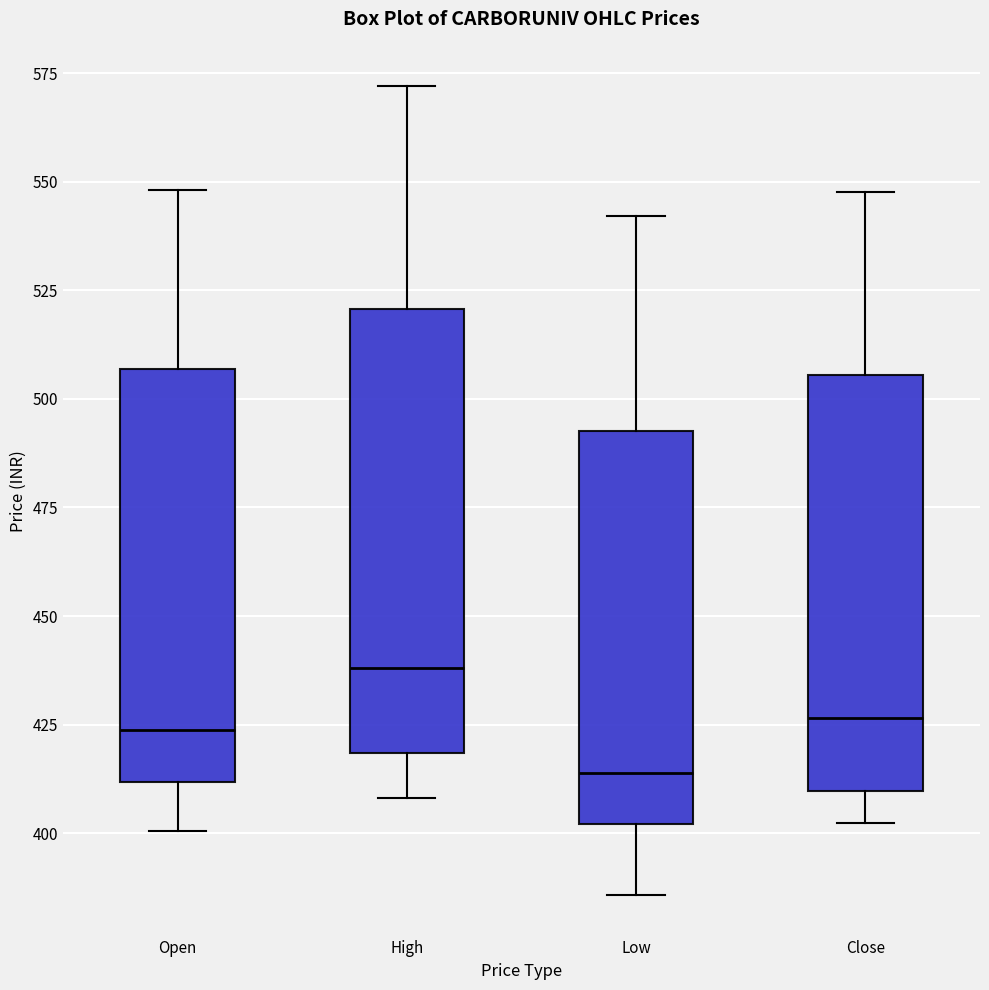

Where is the lower edge of the box for Close on the y-axis? The values are not printed on the chart, so give them approximately, as read against the axis.

410